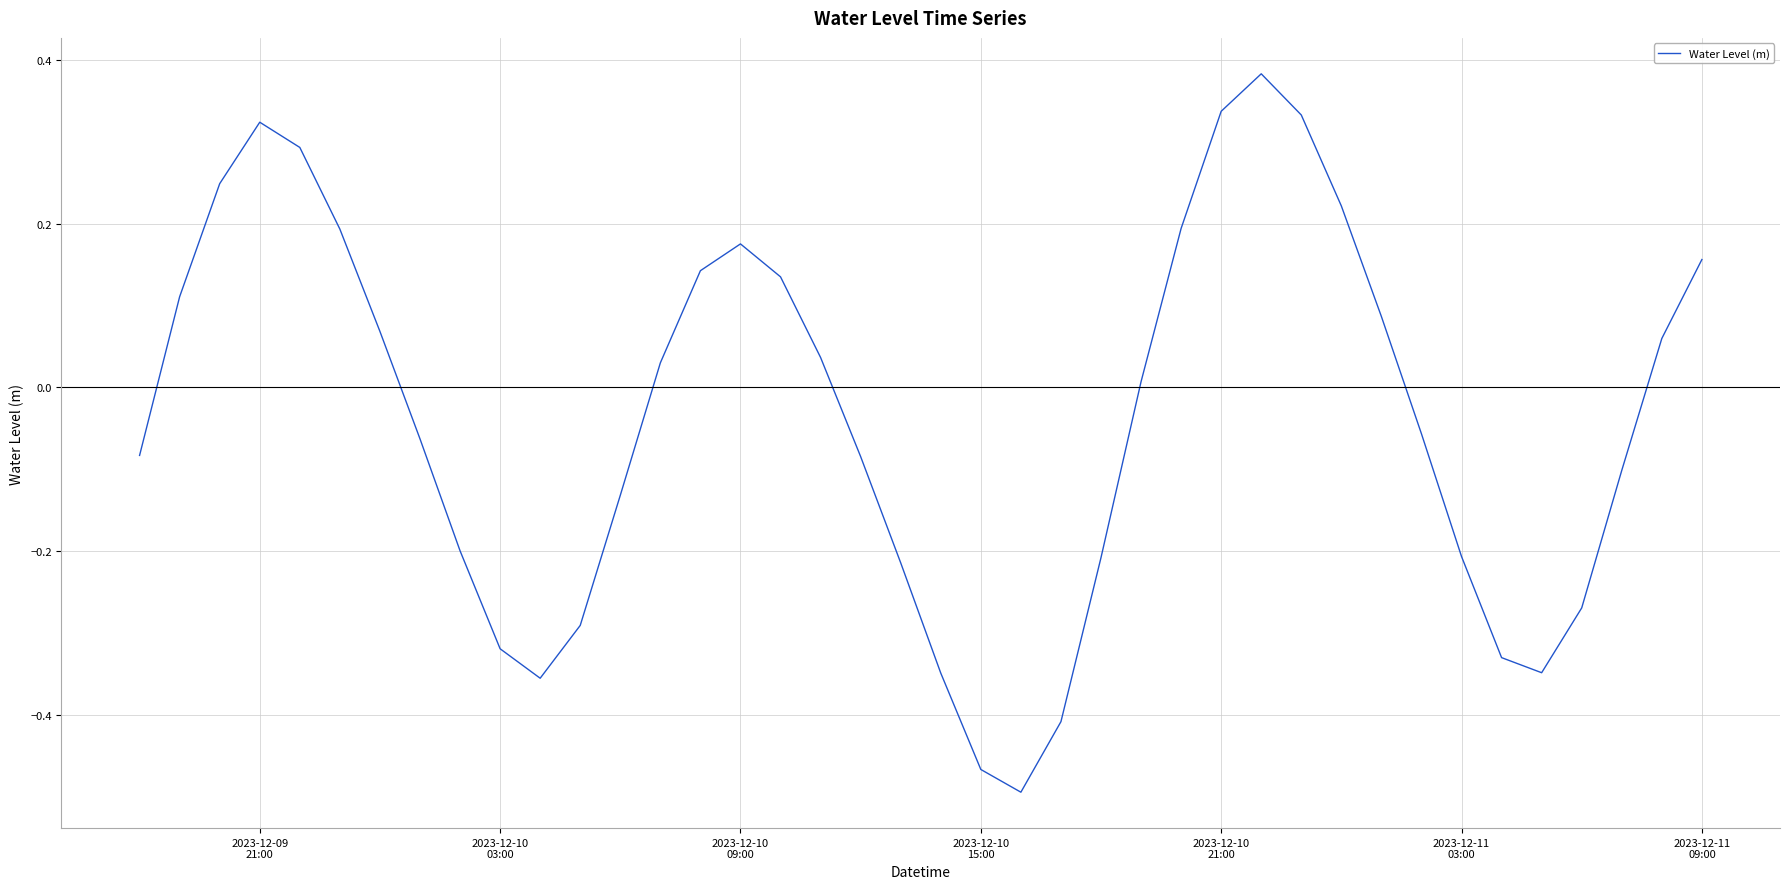

What is the difference between the maximum and minimum values?

0.9